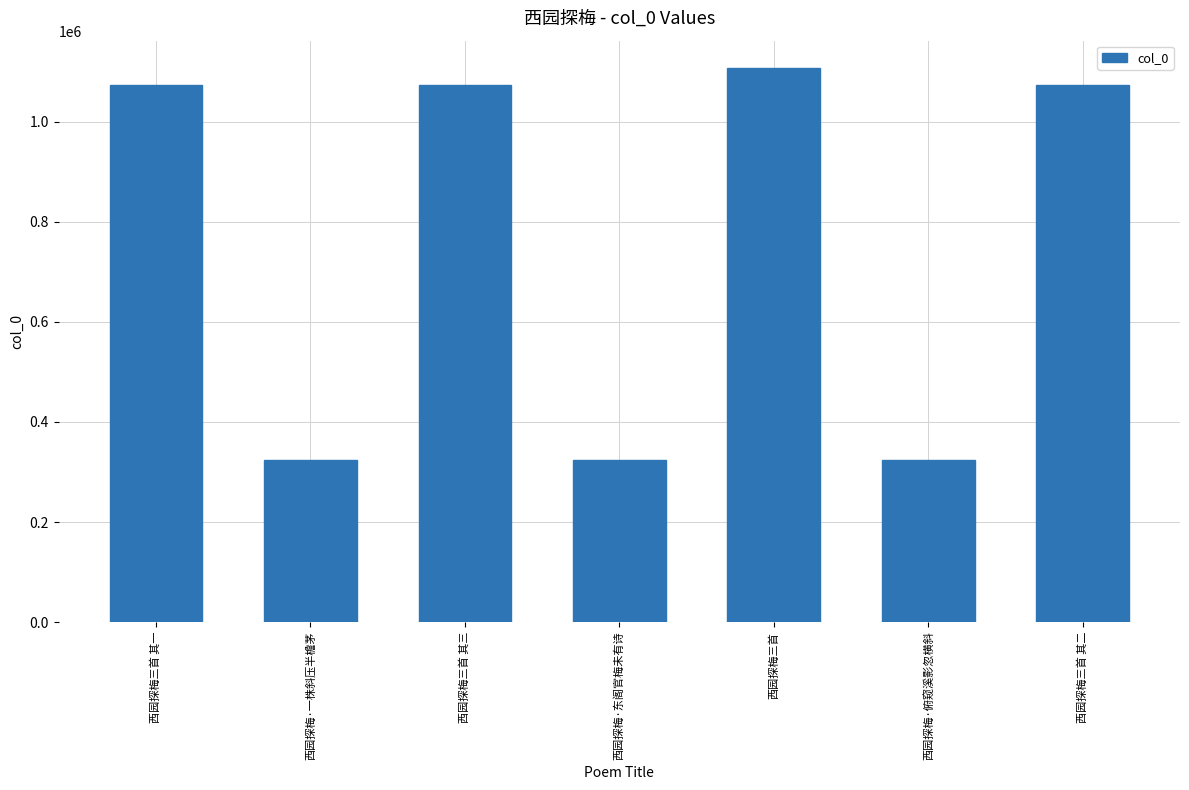

Which has a higher value, 西园探梅三首 or 西园探梅三首 其一?

西园探梅三首